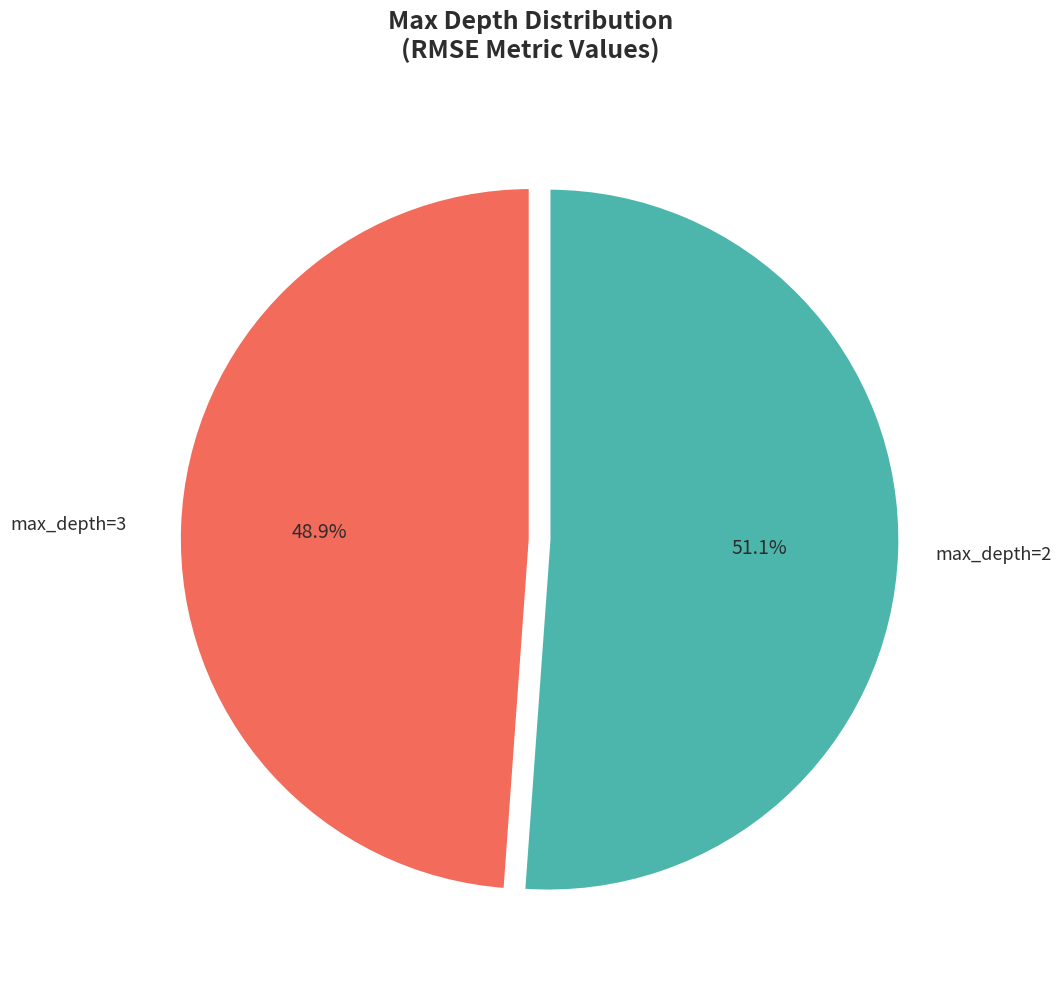

Is there any slice that represents more than half of the pie?

Yes